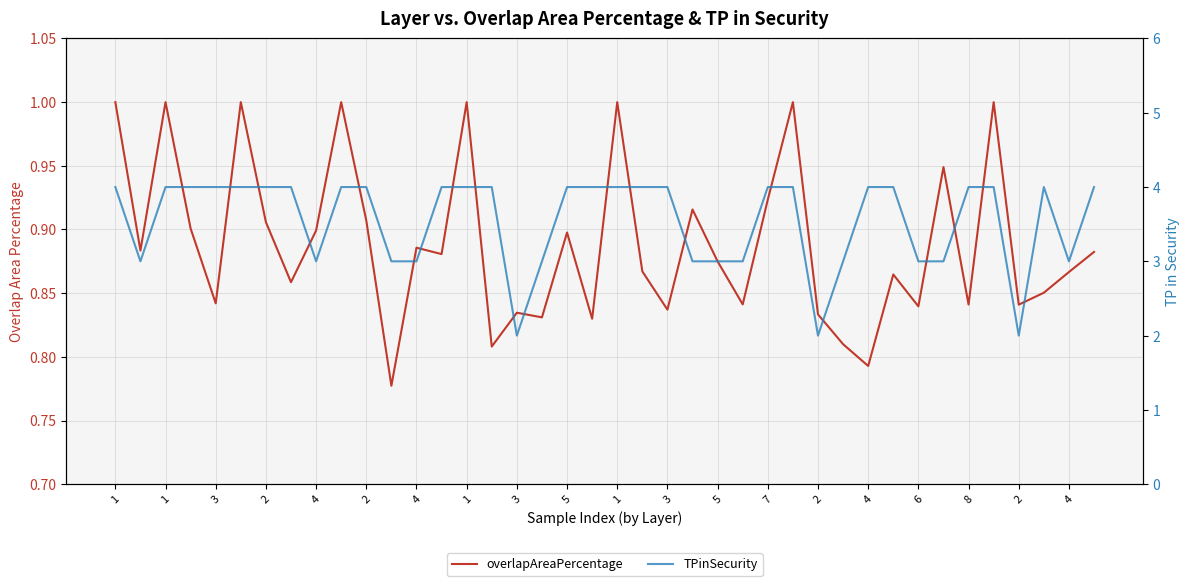

At which category does the chart reach its peak across all series?

1